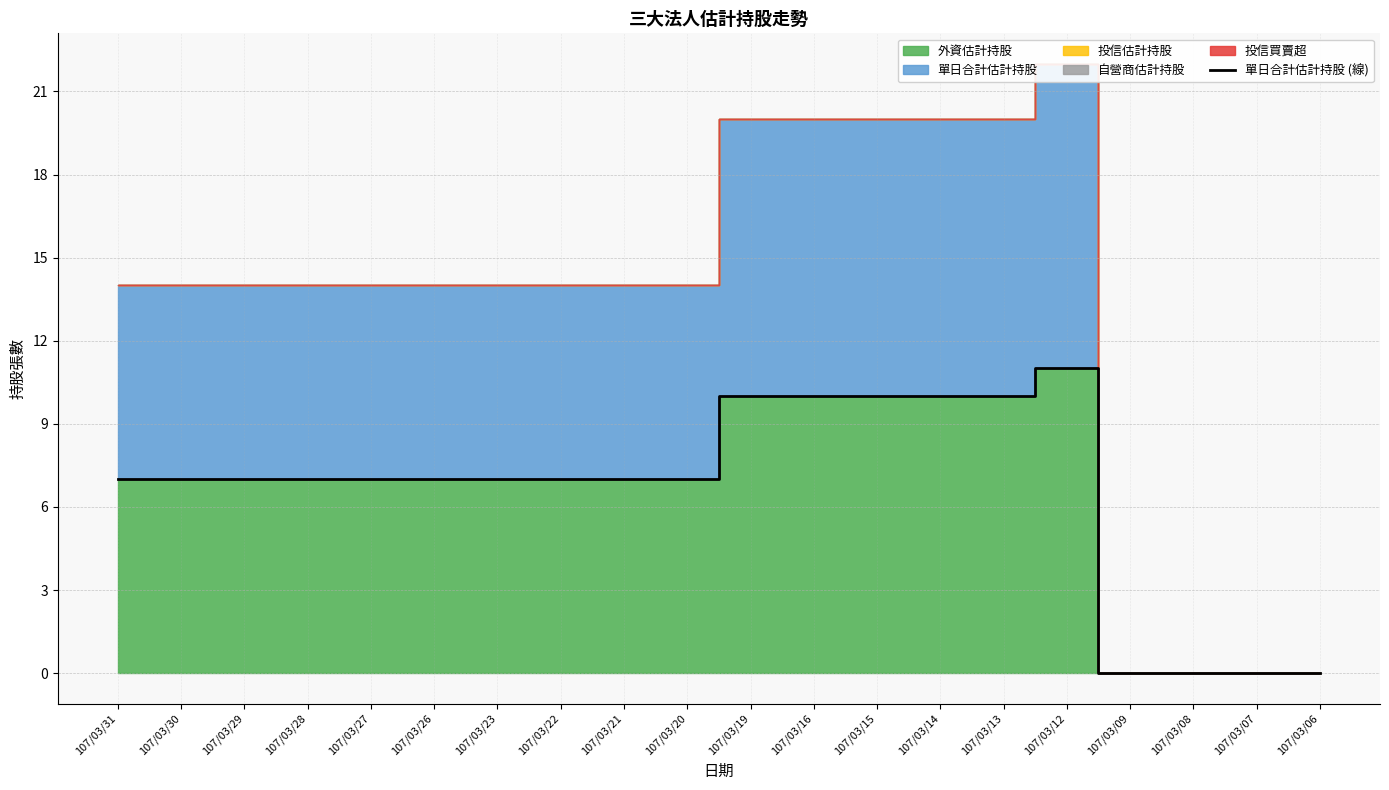

How many values are above zero?

16